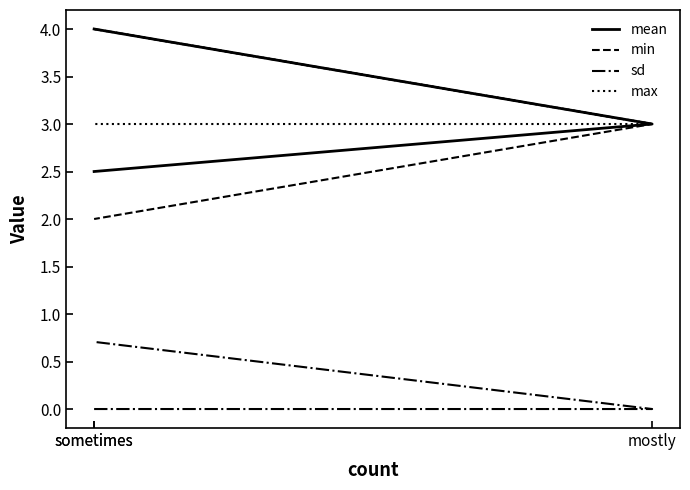

What is the spread (max minus min) of values at sometimes?

4.0